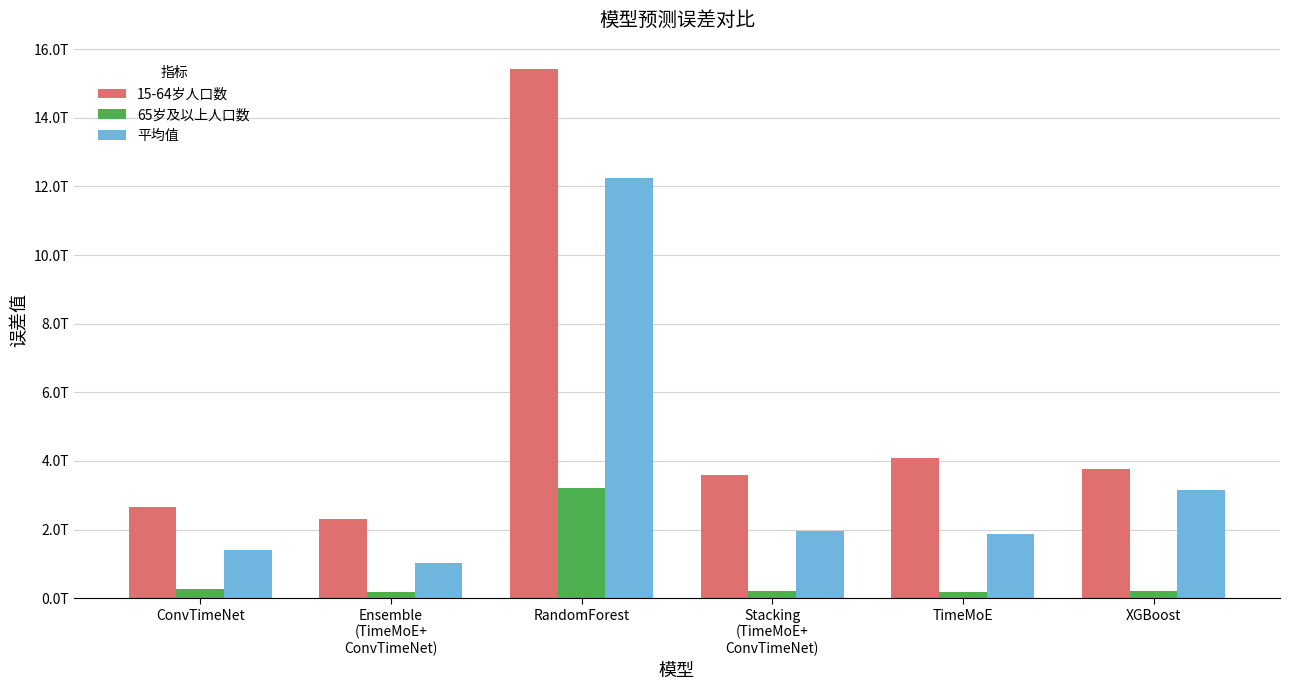

Does the chart contain stacked bars?

No